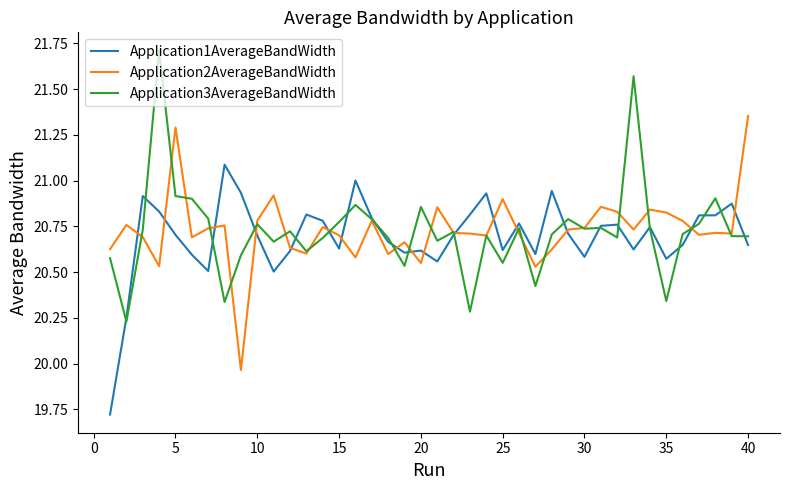

Which series has the largest range (max minus min)?

Application3AverageBandWidth